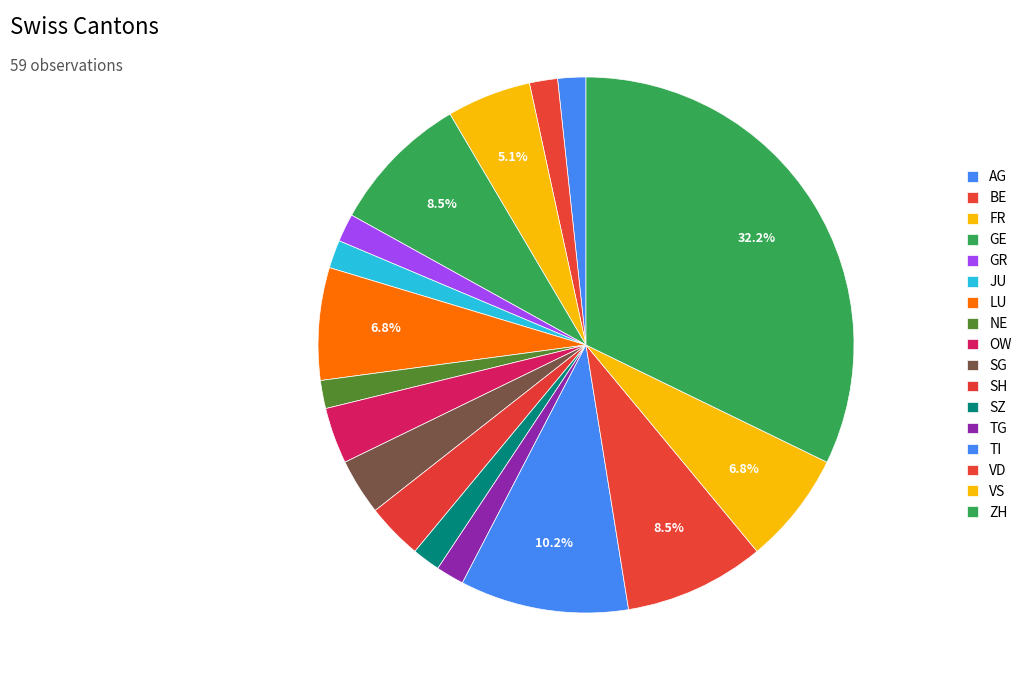

How much of the chart is everything except LU?

93.2%